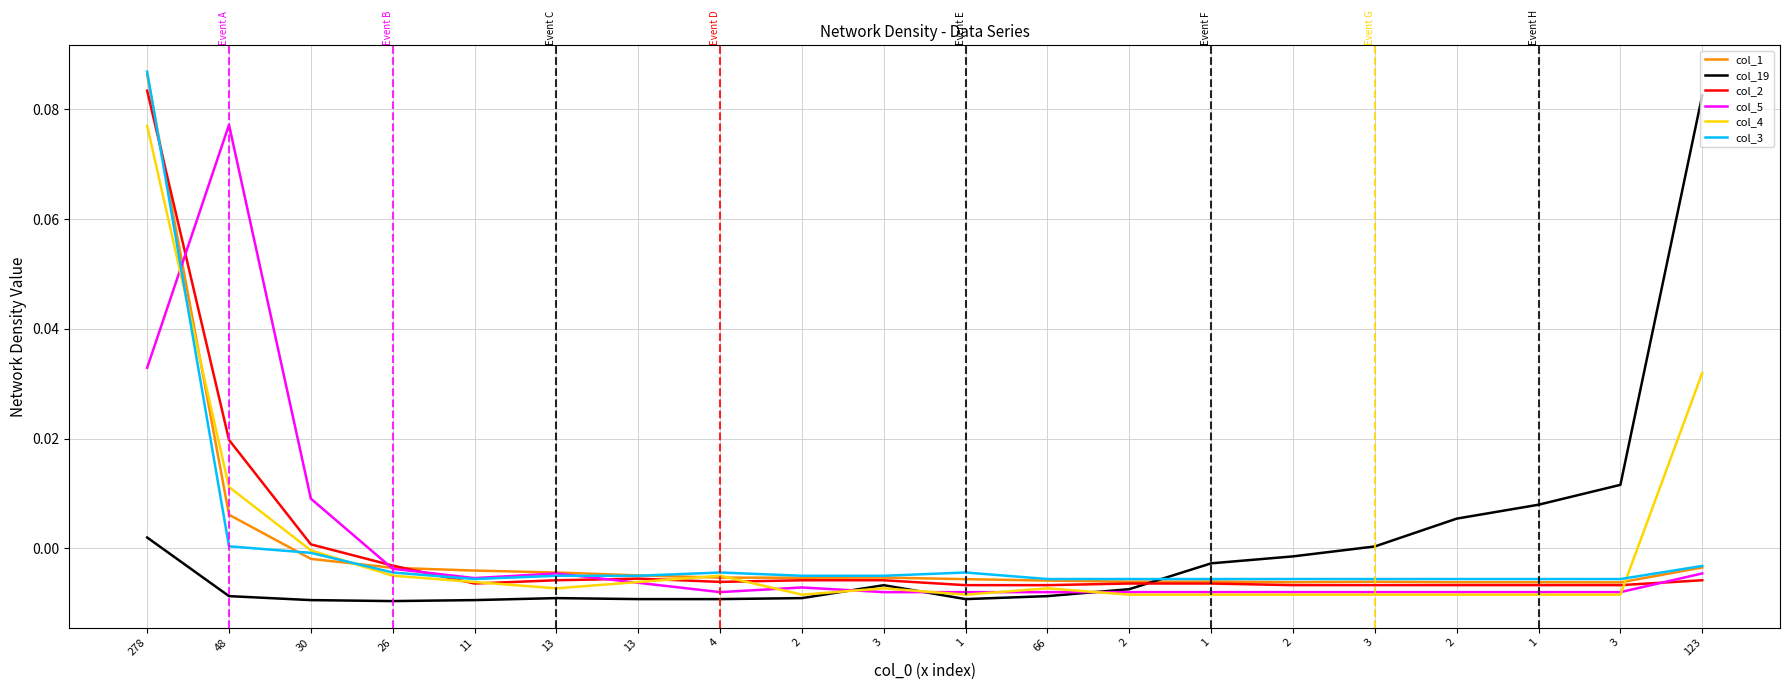

What are all the series names shown in the legend?

col_1, col_19, col_2, col_5, col_4, col_3